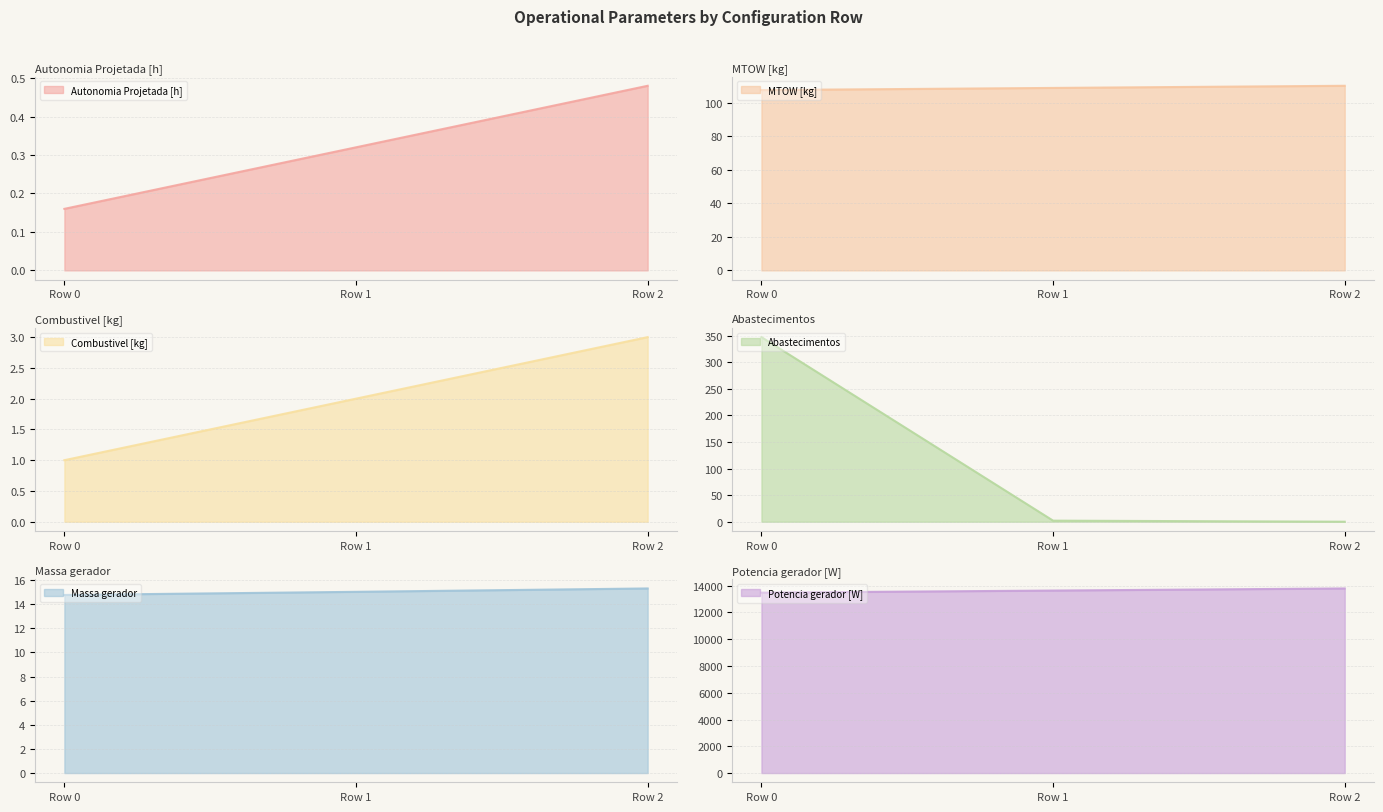

Which category has the highest value in the Autonomia Projetada [h] series?

Row 2